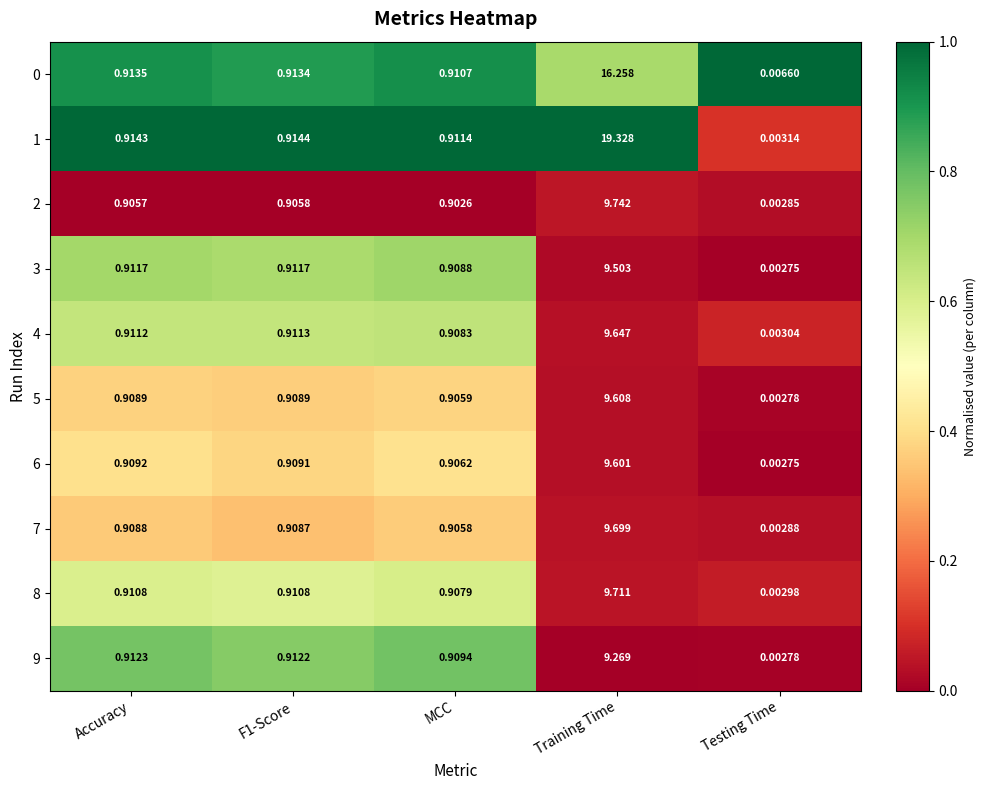

At which category is the sum across all series the highest?

Training Time